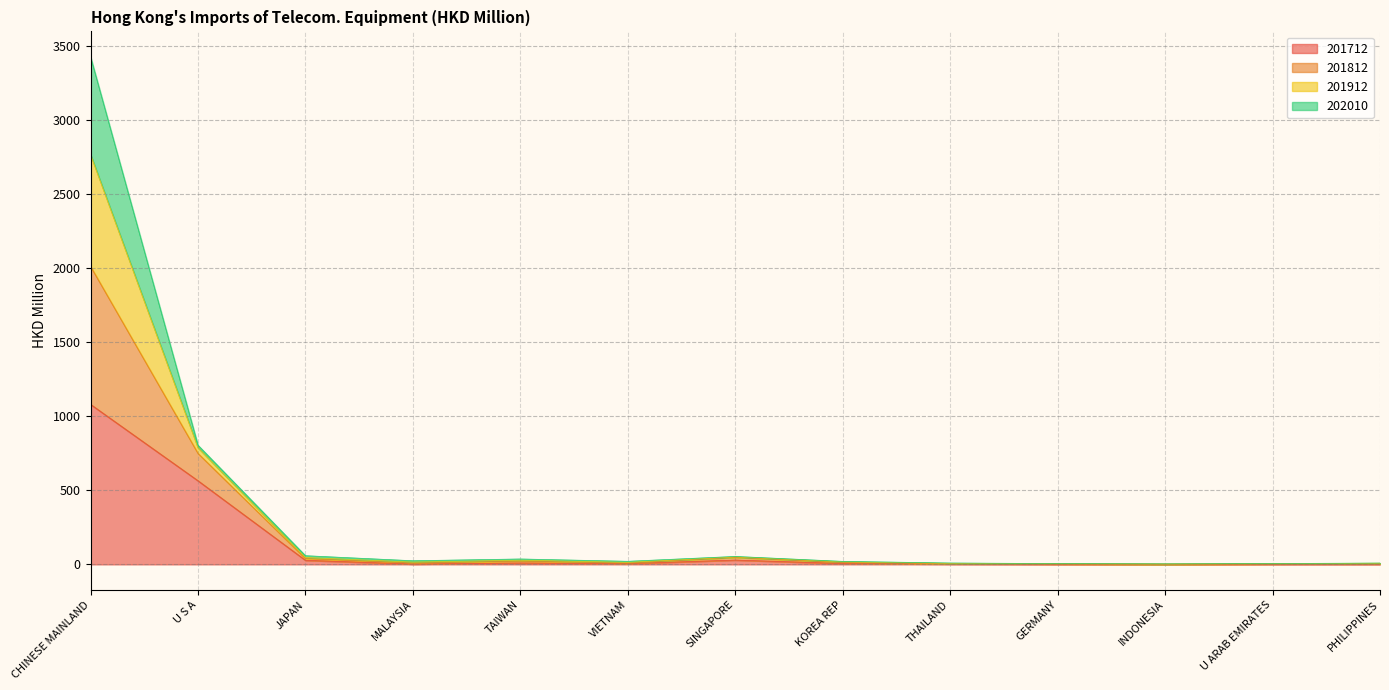

In 201712, how many points are higher than both neighbors (excluding endpoints)?

3